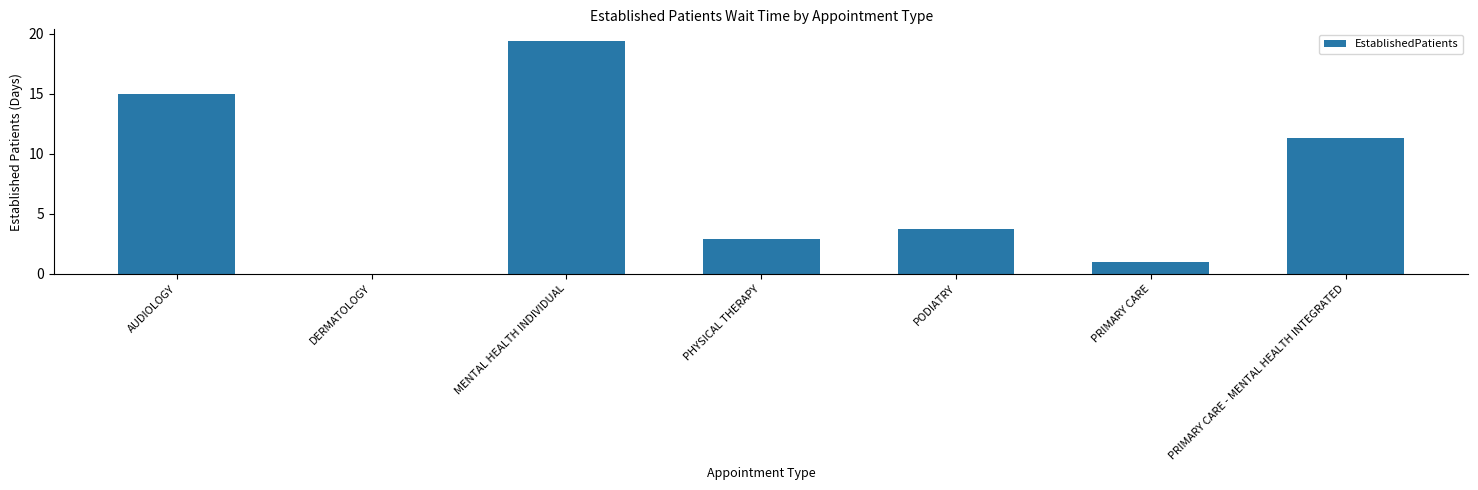

Reading left to right, transcribe all the data shown in this chart.

AUDIOLOGY=15.0	DERMATOLOGY=0.0	MENTAL HEALTH INDIVIDUAL=19.4	PHYSICAL THERAPY=2.9	PODIATRY=3.7	PRIMARY CARE=1.0	PRIMARY CARE - MENTAL HEALTH INTEGRATED=11.3